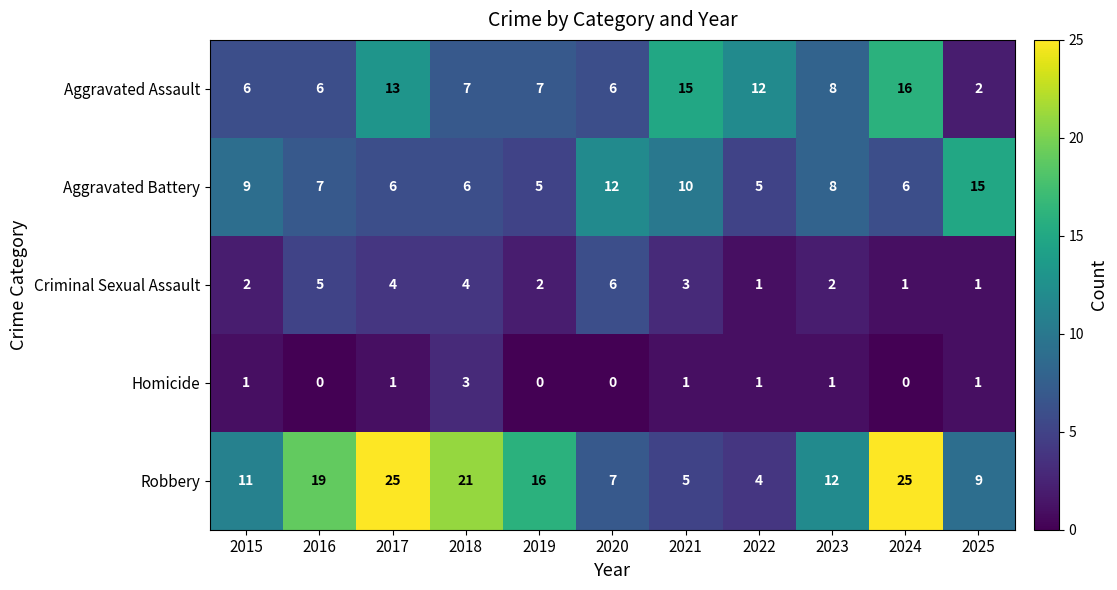

Where does the Aggravated Assault series first go above 7?

2017